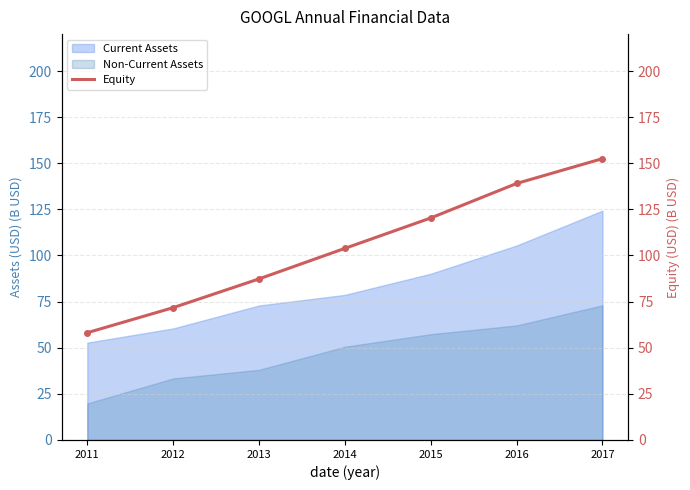

Reading left to right, what are all the values shown in this chart?

58.1	71.7	87.3	103.9	120.3	139.0	152.5